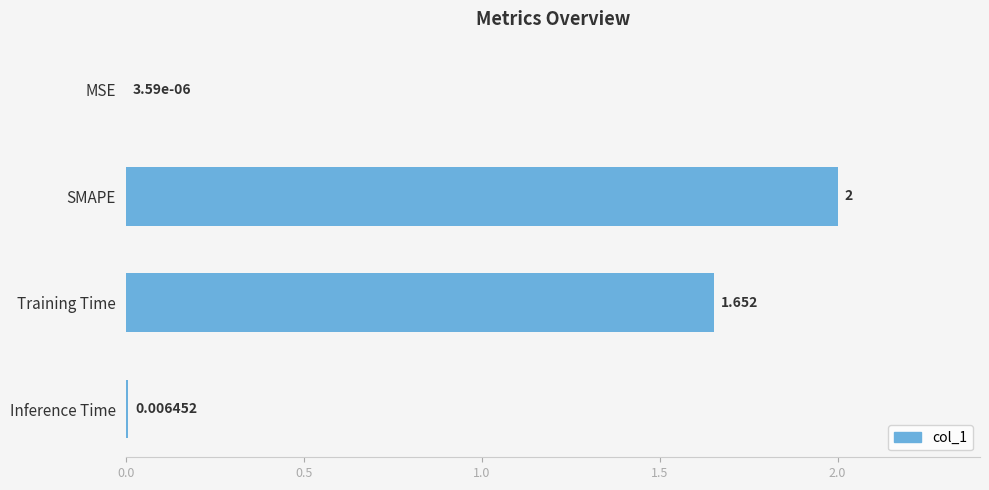

Which has a higher value, MSE or Training Time?

Training Time